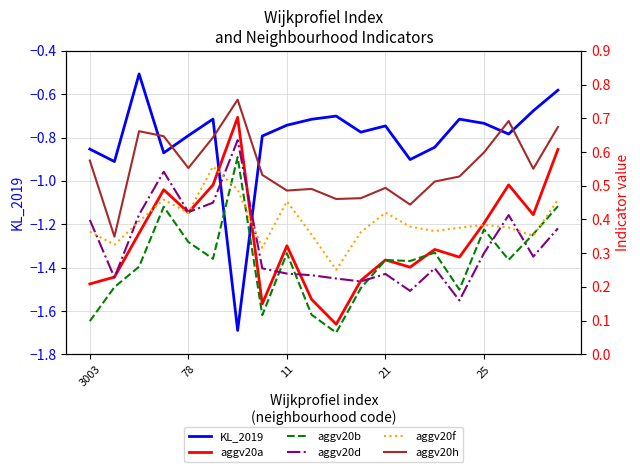

Does the chart have visible grid lines?

Yes